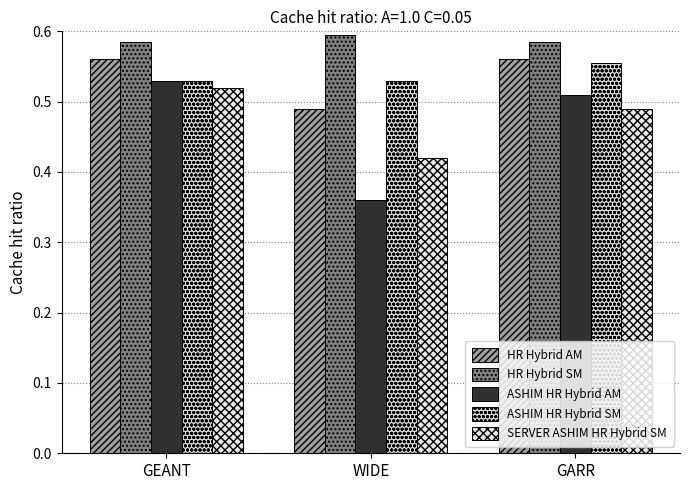

The value of HR Hybrid SM at GEANT is 1.0. True or false?

False